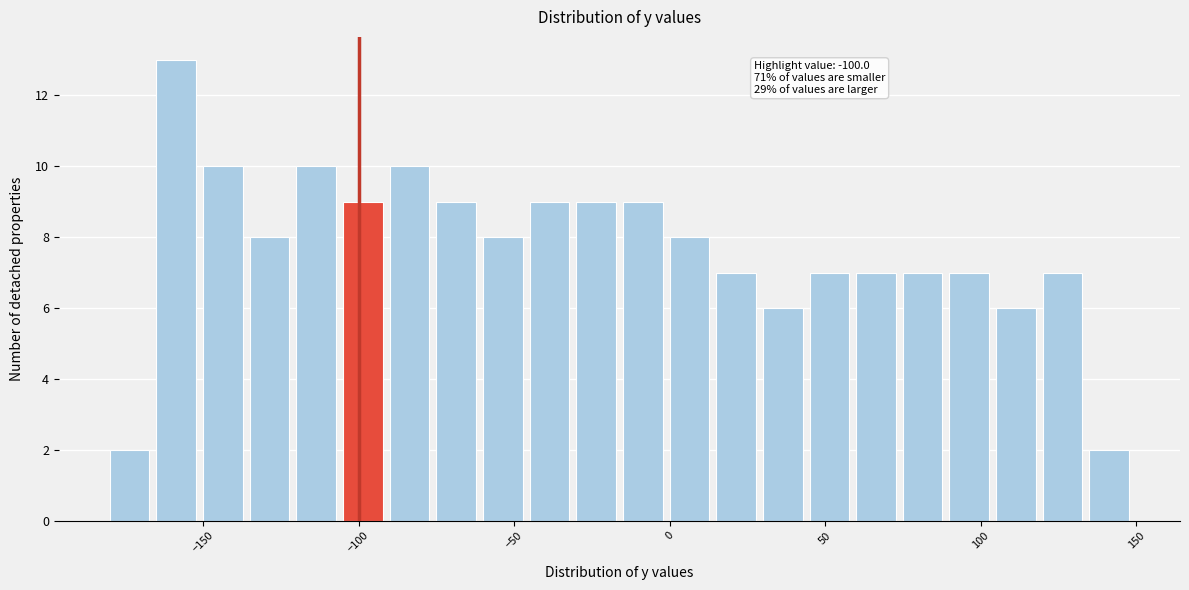

Around what value on the x-axis is the tallest bar? Give the approximate position of its centre, as read against the axis.

-160